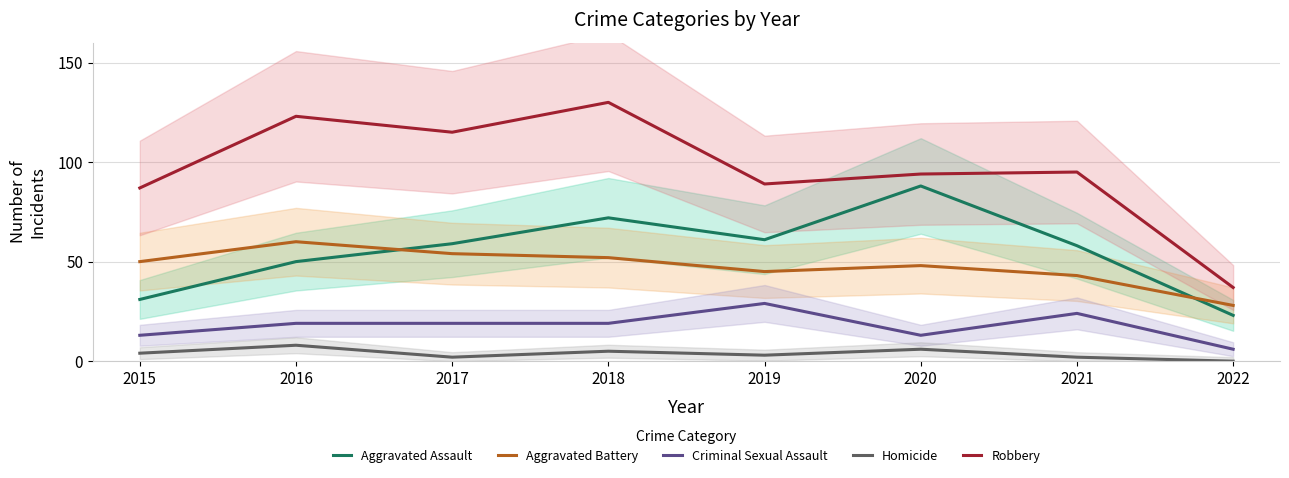

Rank the series at 2016 from highest to lowest value.

Robbery, Aggravated Battery, Aggravated Assault, Criminal Sexual Assault, Homicide